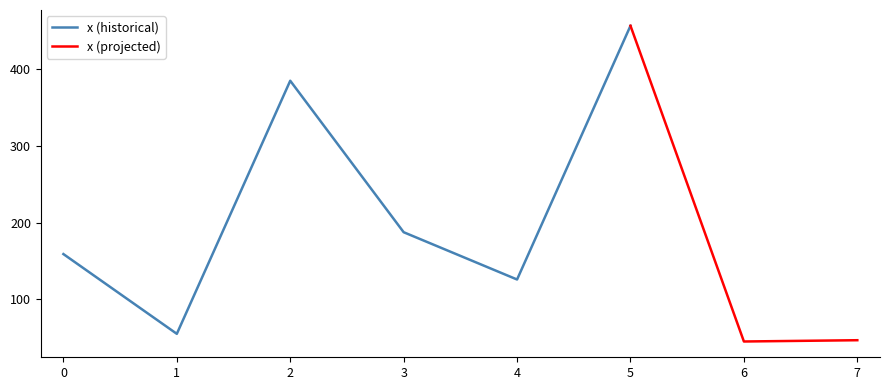

Rank the categories by x (historical) value from highest to lowest.

5, 2, 3, 0, 4, 1